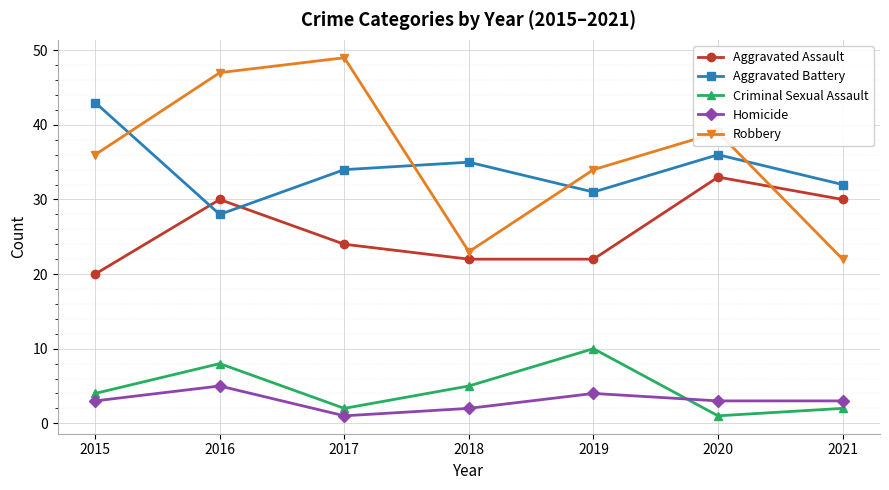

The Robbery series shows 11 at 2021. True or false?

False